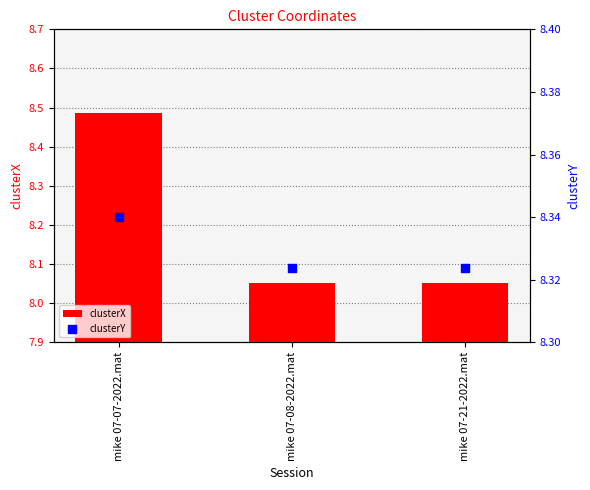

At which category is the sum across all series the highest?

mike 07-07-2022.mat